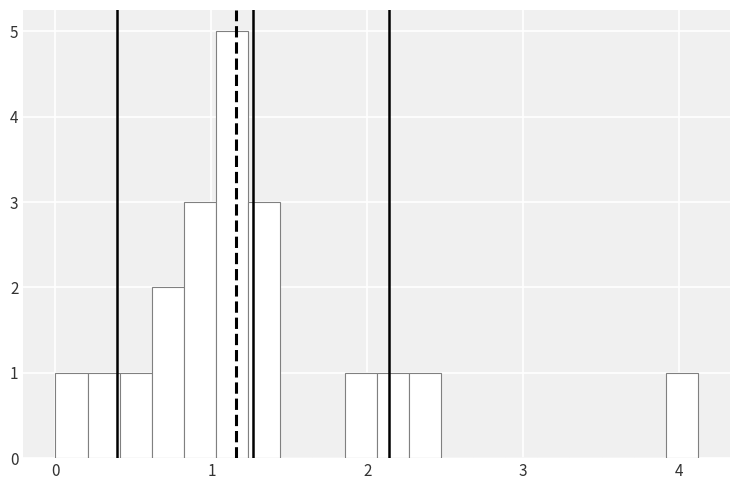

Read against the x-axis, roughly where is the centre of the tallest bar?

1.1